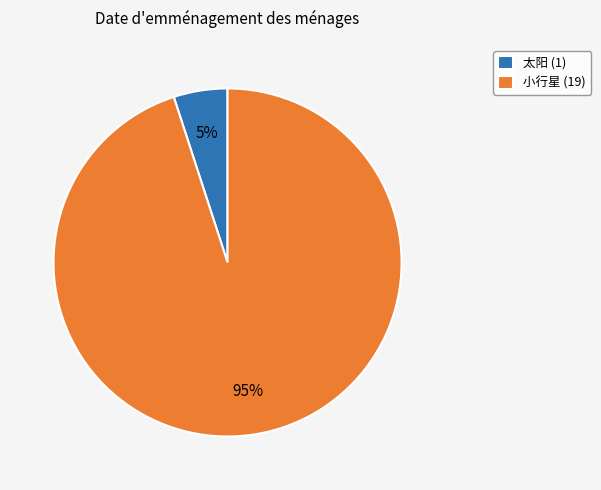

Is it true that 太阳 is 15% of the pie?

False